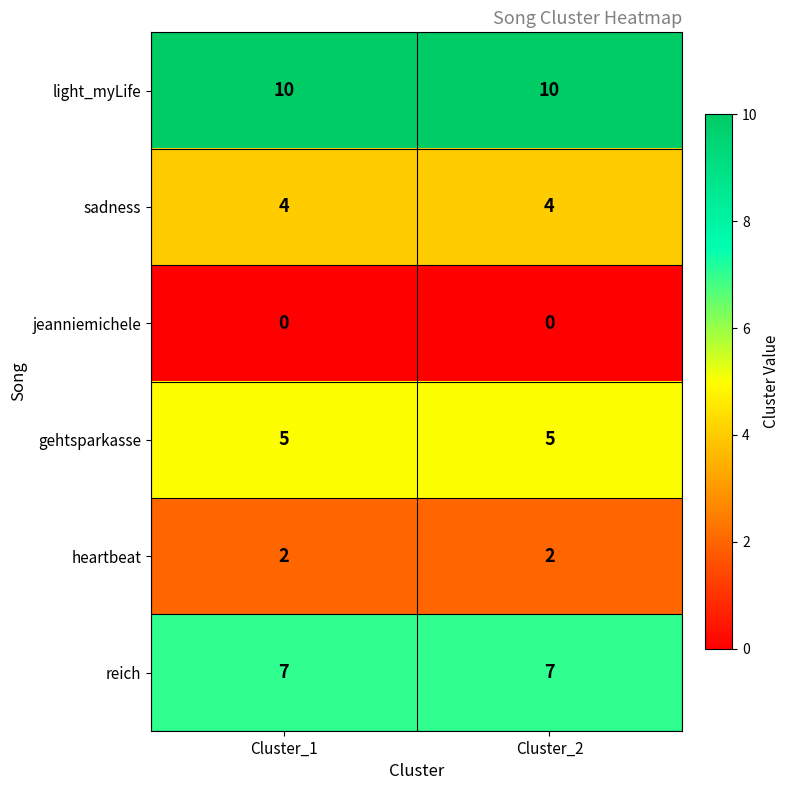

The value of heartbeat at Cluster_1 is 2. True or false?

True